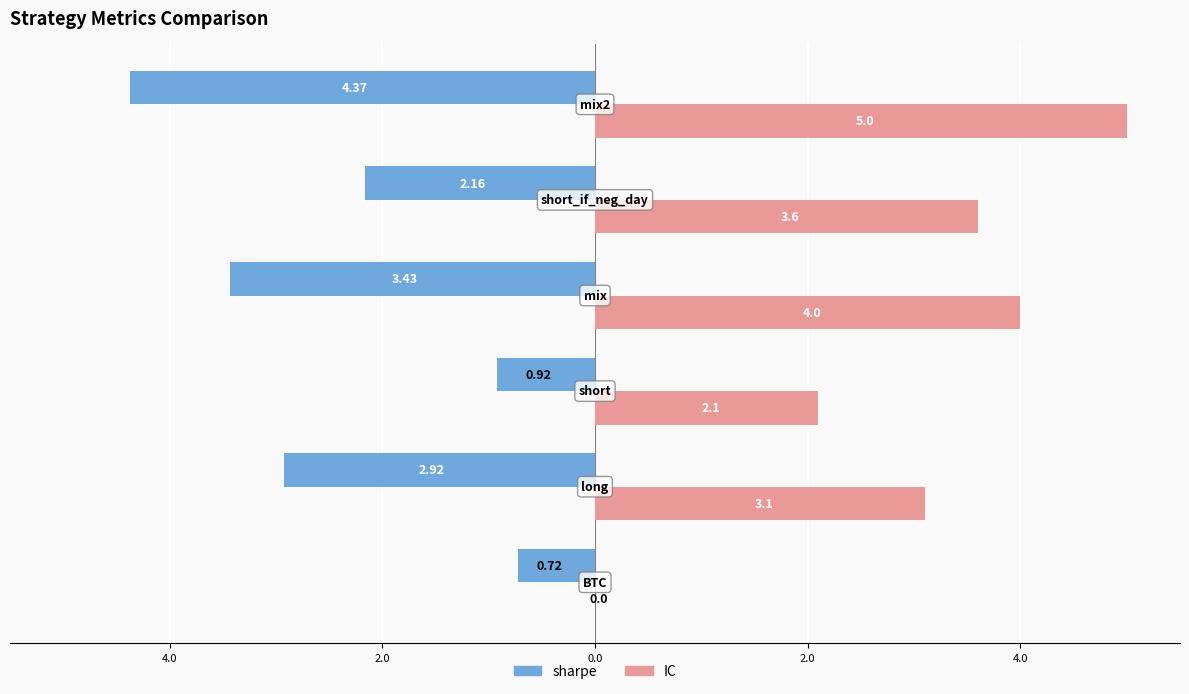

Reading left to right, what are all the values shown in this chart?

sharpe: -0.7	-2.9	-0.9	-3.4	-2.2	-4.4
IC: 0.0	3.1	2.1	4.0	3.6	5.0